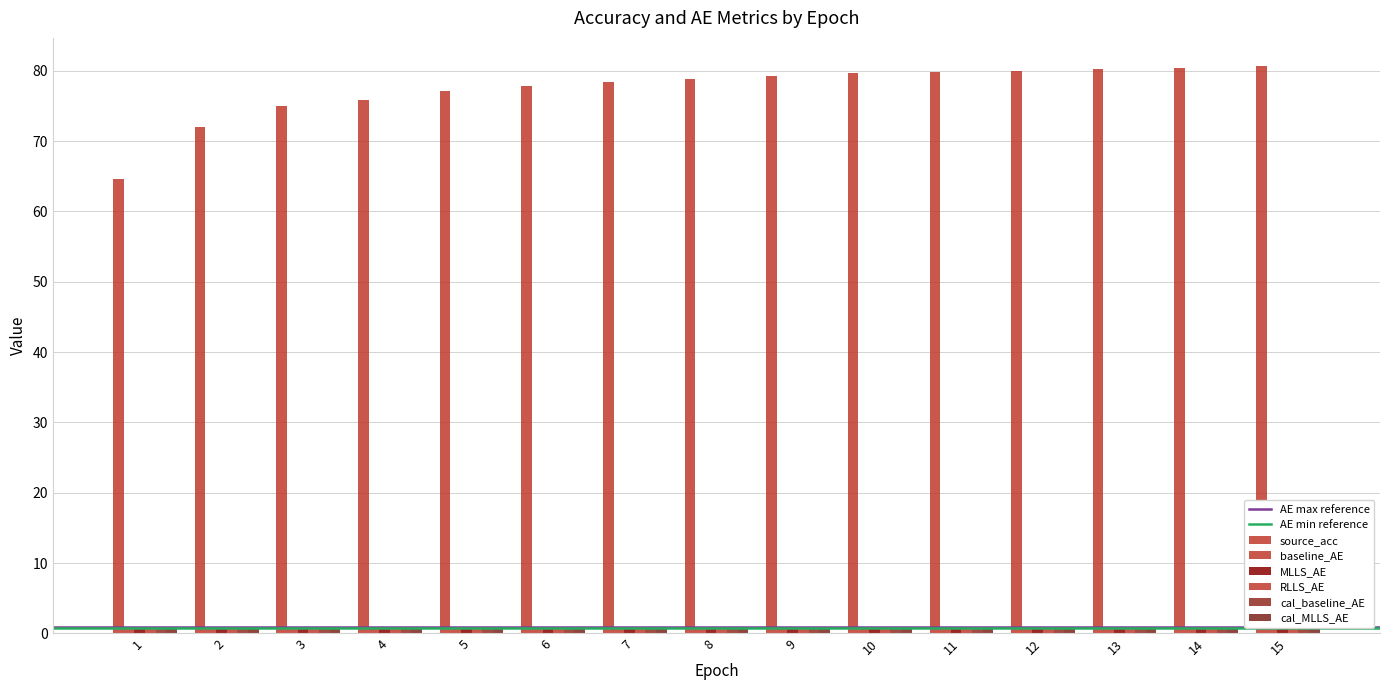

What is the spread (max minus min) of values at 7?

77.6